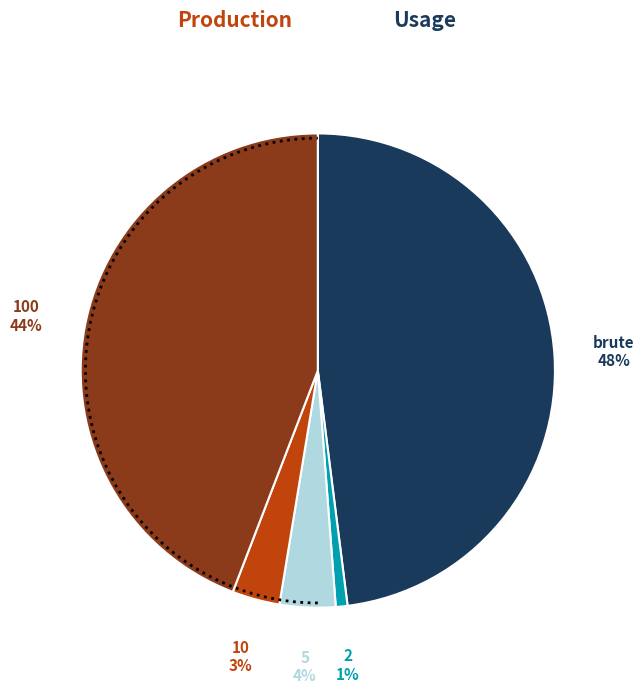

The 5 slice represents 4% of the pie. True or false?

True